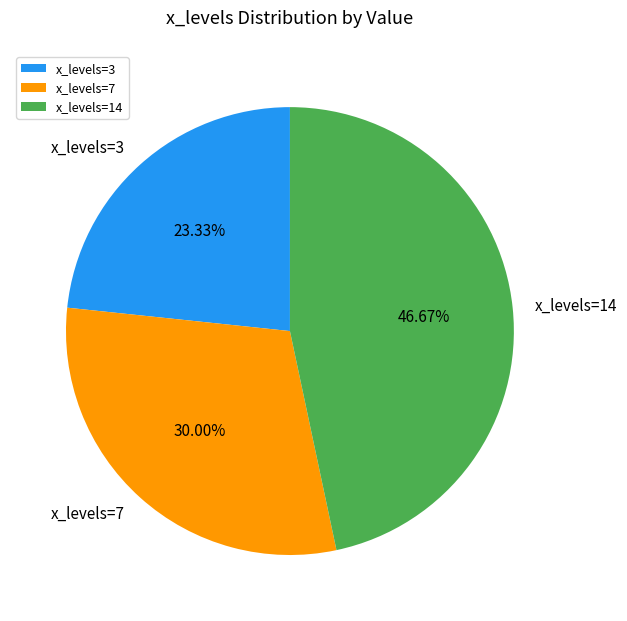

Is there a majority slice in this chart?

No